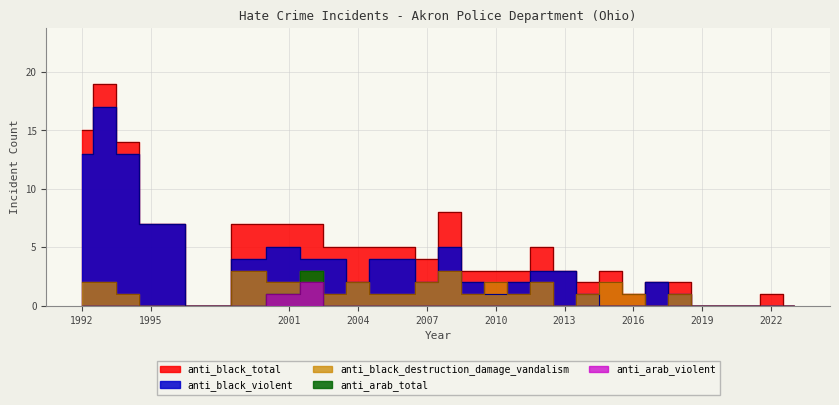

What is the difference between the second highest and minimum values in the anti_black_destruction_damage_vandalism series?

3